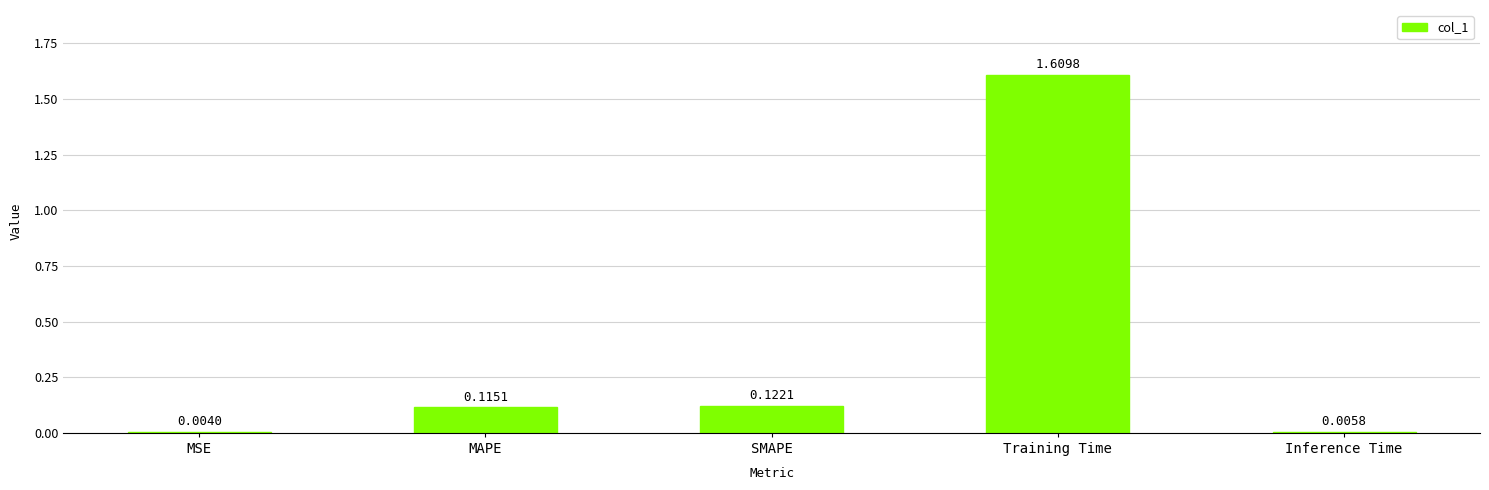

Which has a higher value, MSE or SMAPE?

SMAPE